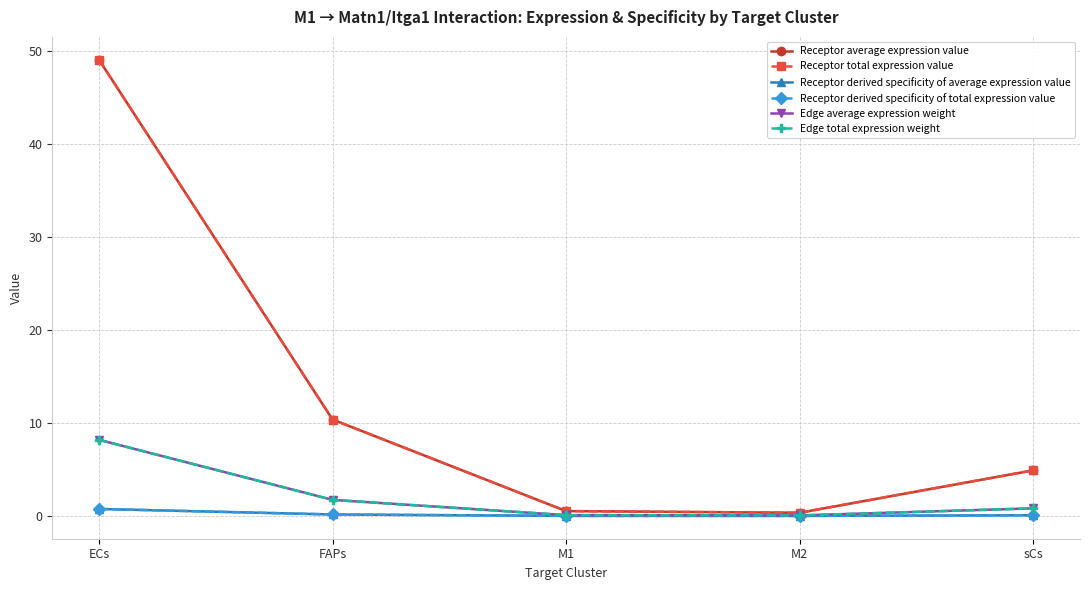

Which category has the lowest value in the Receptor total expression value series?

M2